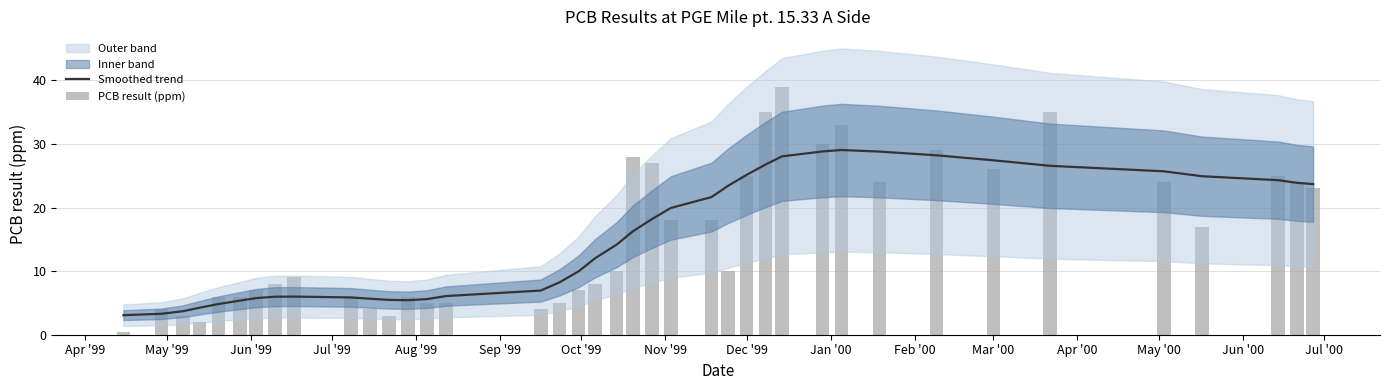

What is the label of the 1st bar from the left?

Apr '99